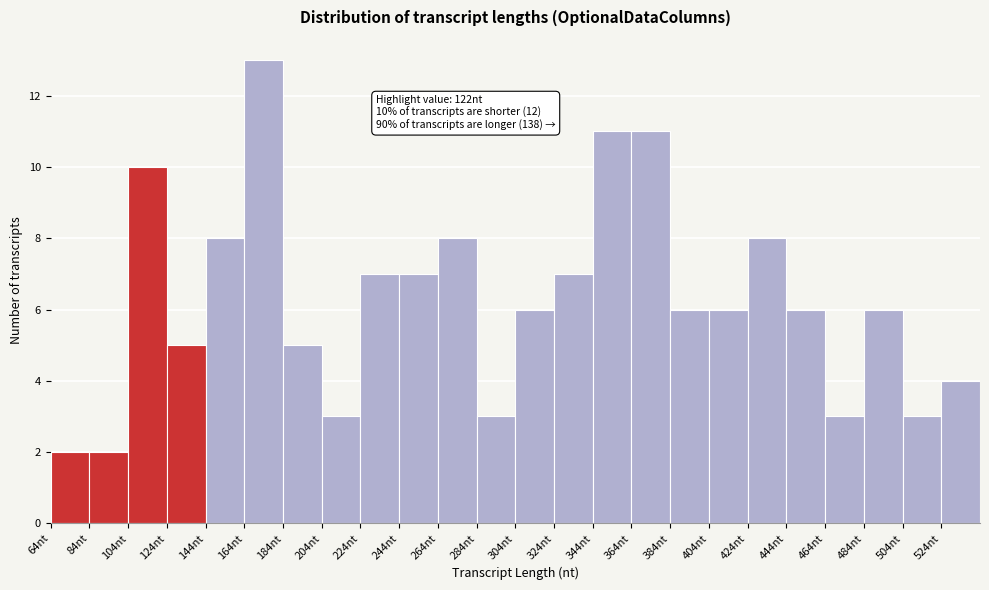

Over which range of the x-axis is the bar tallest?

164 to 184